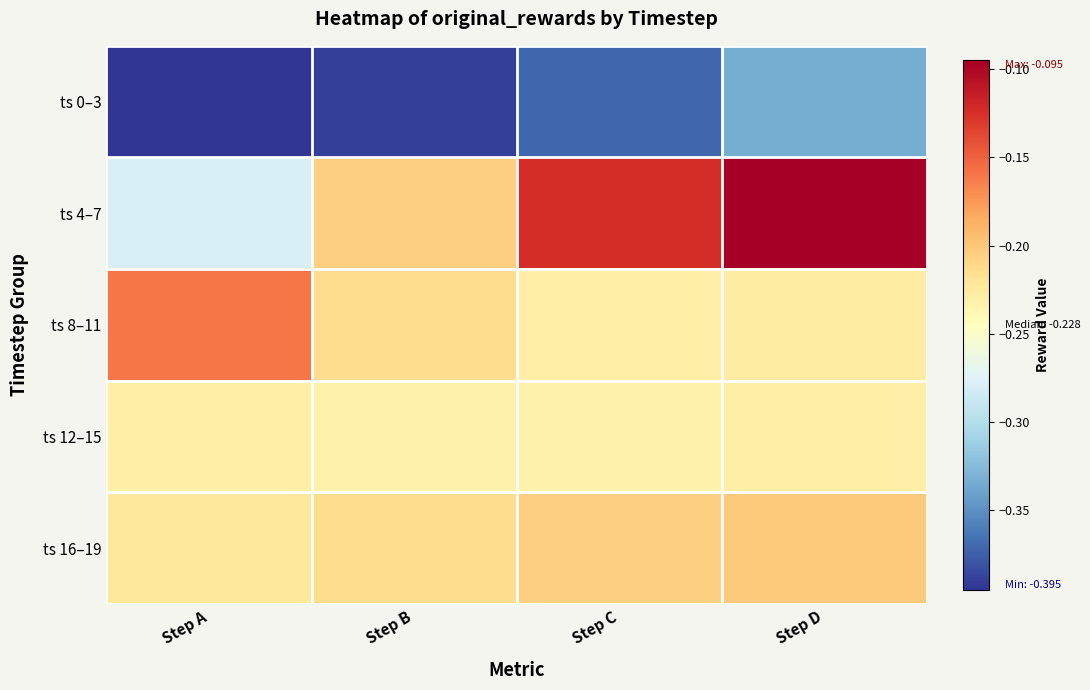

What is the greatest value displayed?

-0.1